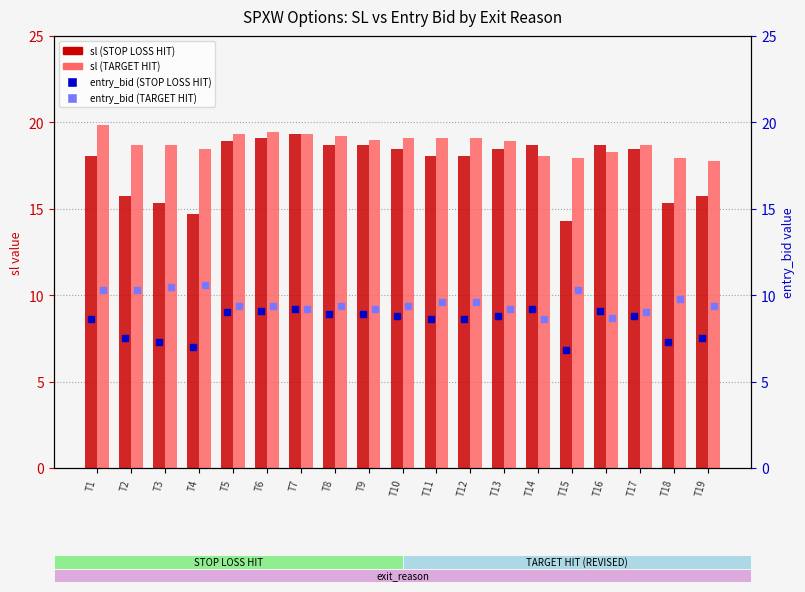

Which series has the largest total across all categories?

sl (TARGET HIT)